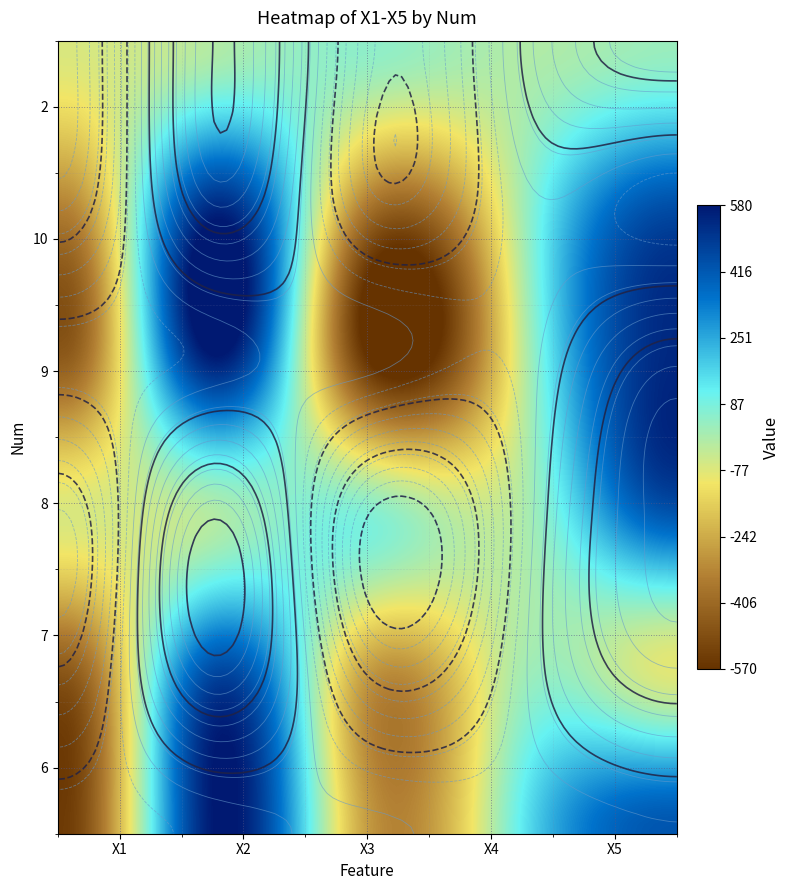

What is the spread (max minus min) of values at 4?

624.2